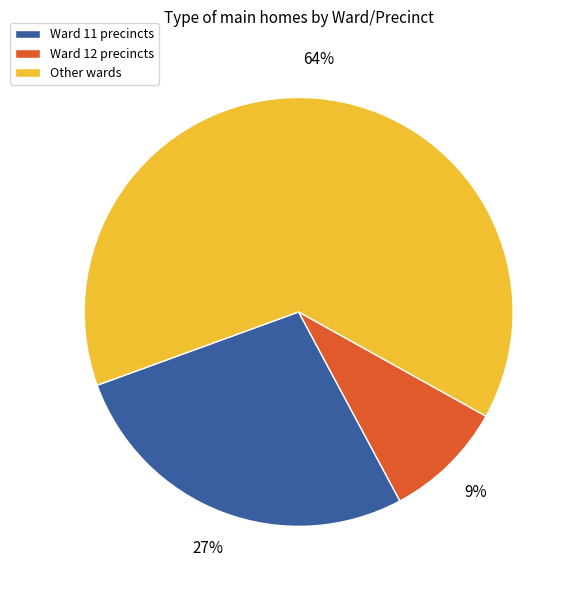

Which has a higher value, Ward 11 precincts or Ward 12 precincts?

Ward 11 precincts